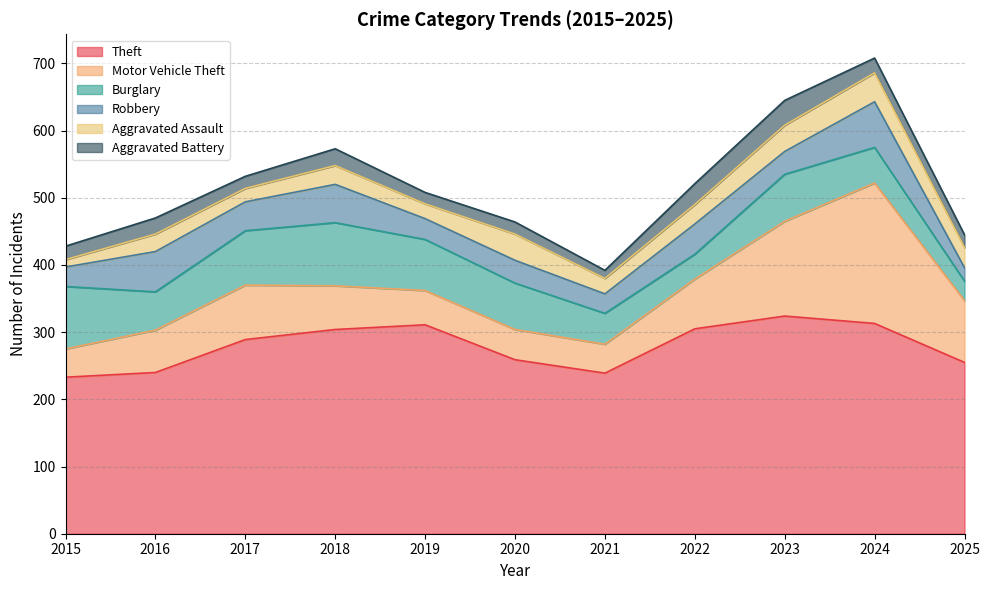

What is the sum of the Motor Vehicle Theft values at 2023 and 2021?

184